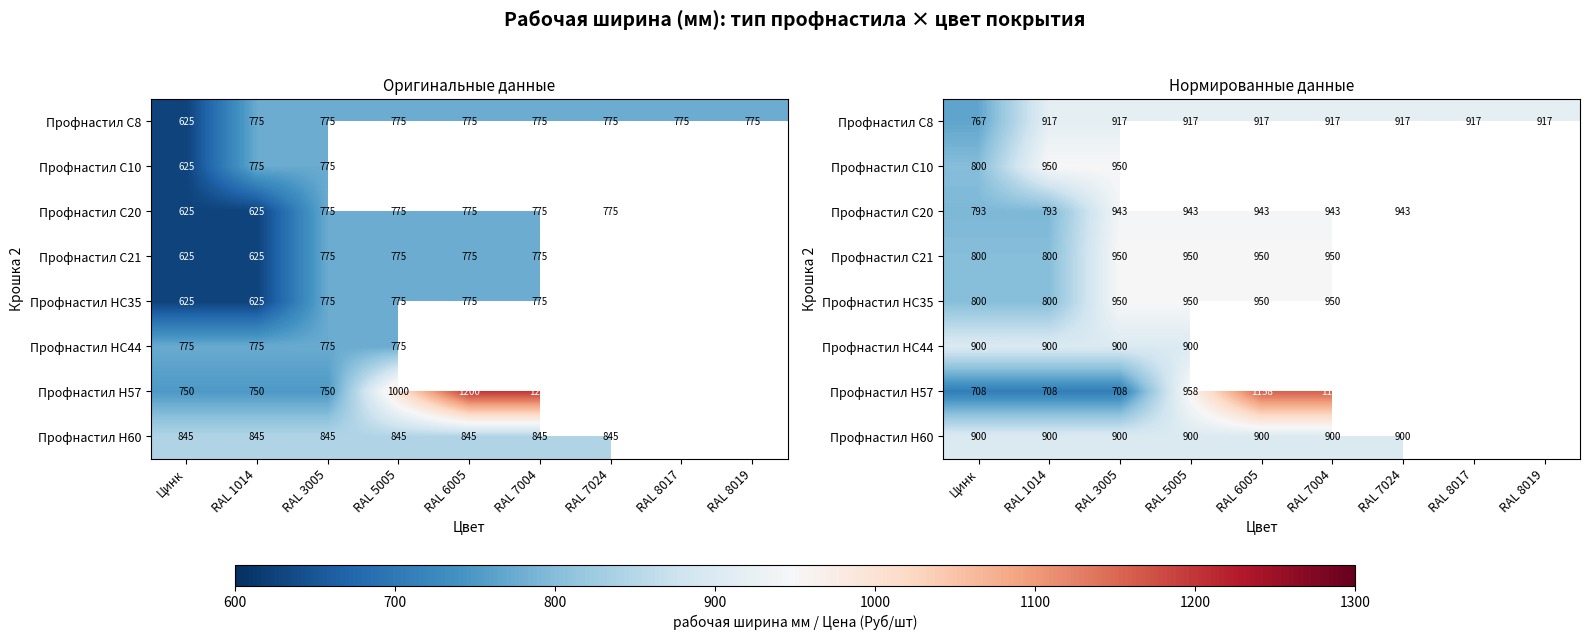

Which category has the highest value across all series?

RAL 6005